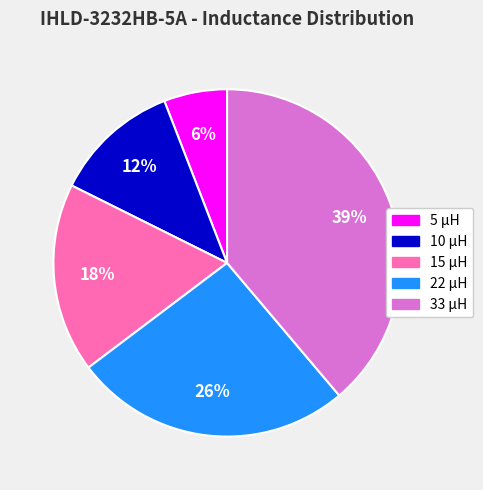

Rank the categories by value from highest to lowest.

33 µH, 22 µH, 15 µH, 10 µH, 5 µH